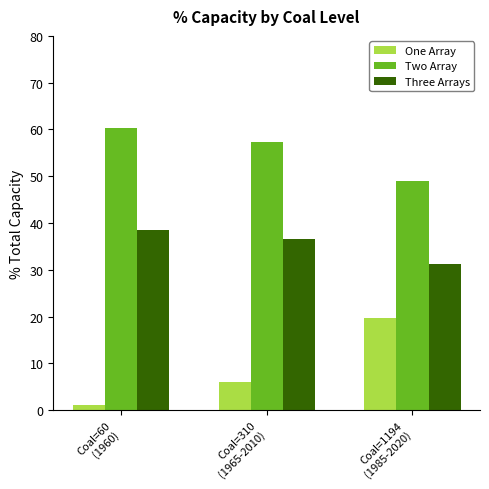

What are all the series names shown in the legend?

One Array, Two Array, Three Arrays